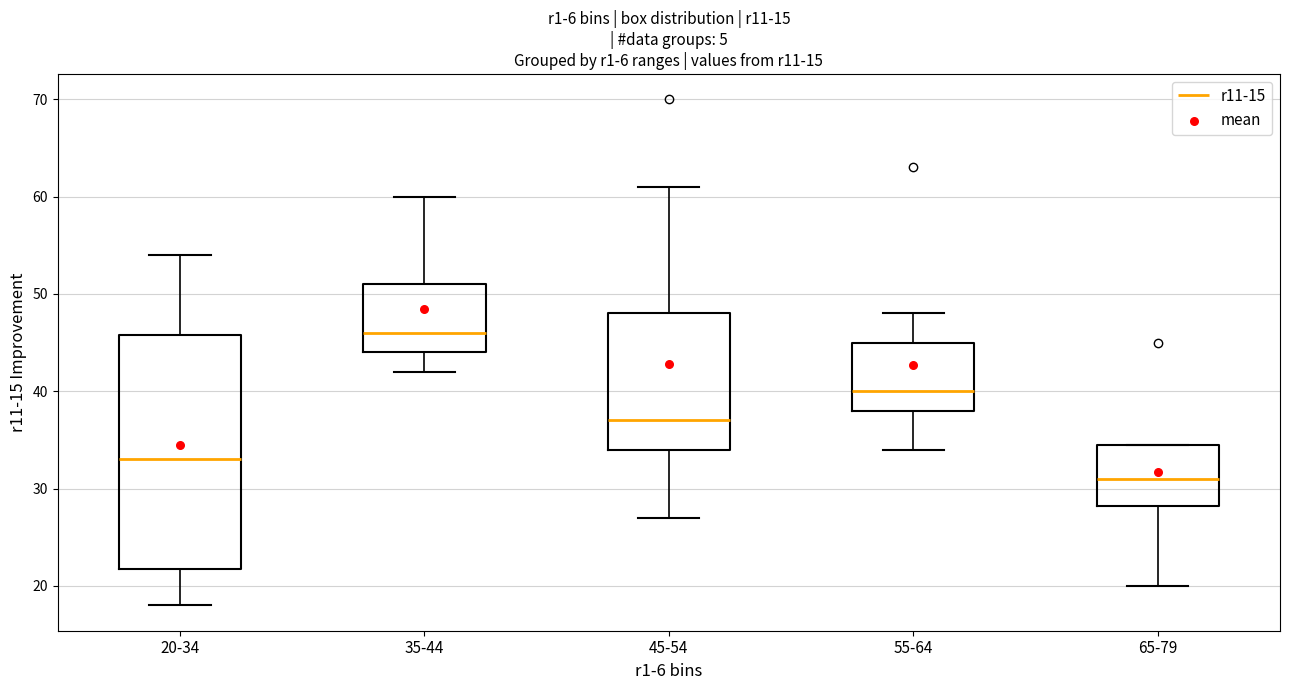

Where is the upper edge of the box for 45-54 on the y-axis? The values are not printed on the chart, so give them approximately, as read against the axis.

48